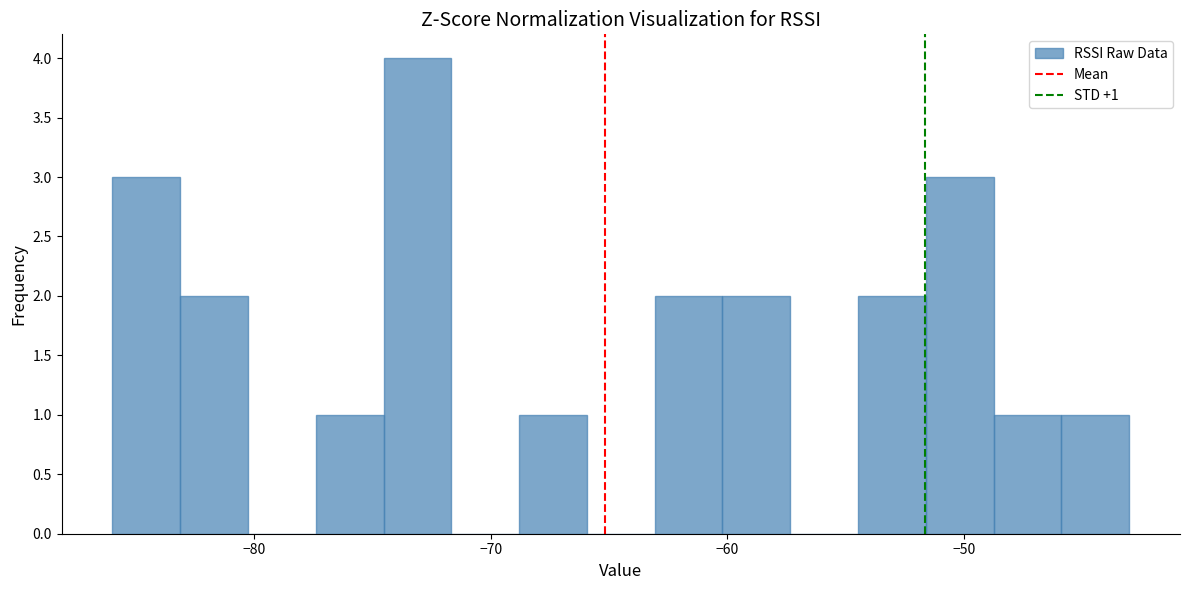

Around what value on the x-axis is the tallest bar? Give the approximate position of its centre, as read against the axis.

-73